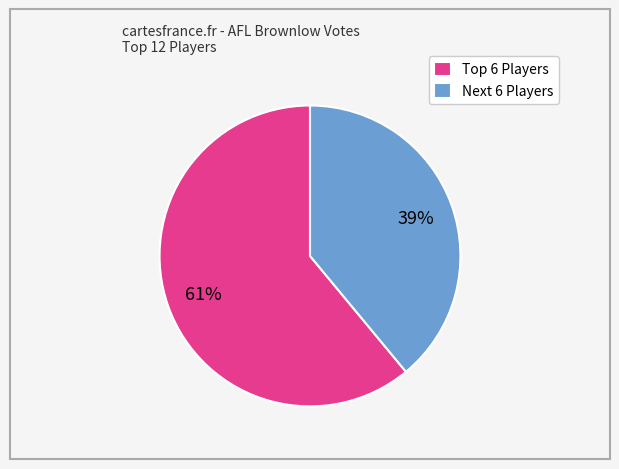

Rank the categories by value from highest to lowest.

Top 6 Players, Next 6 Players